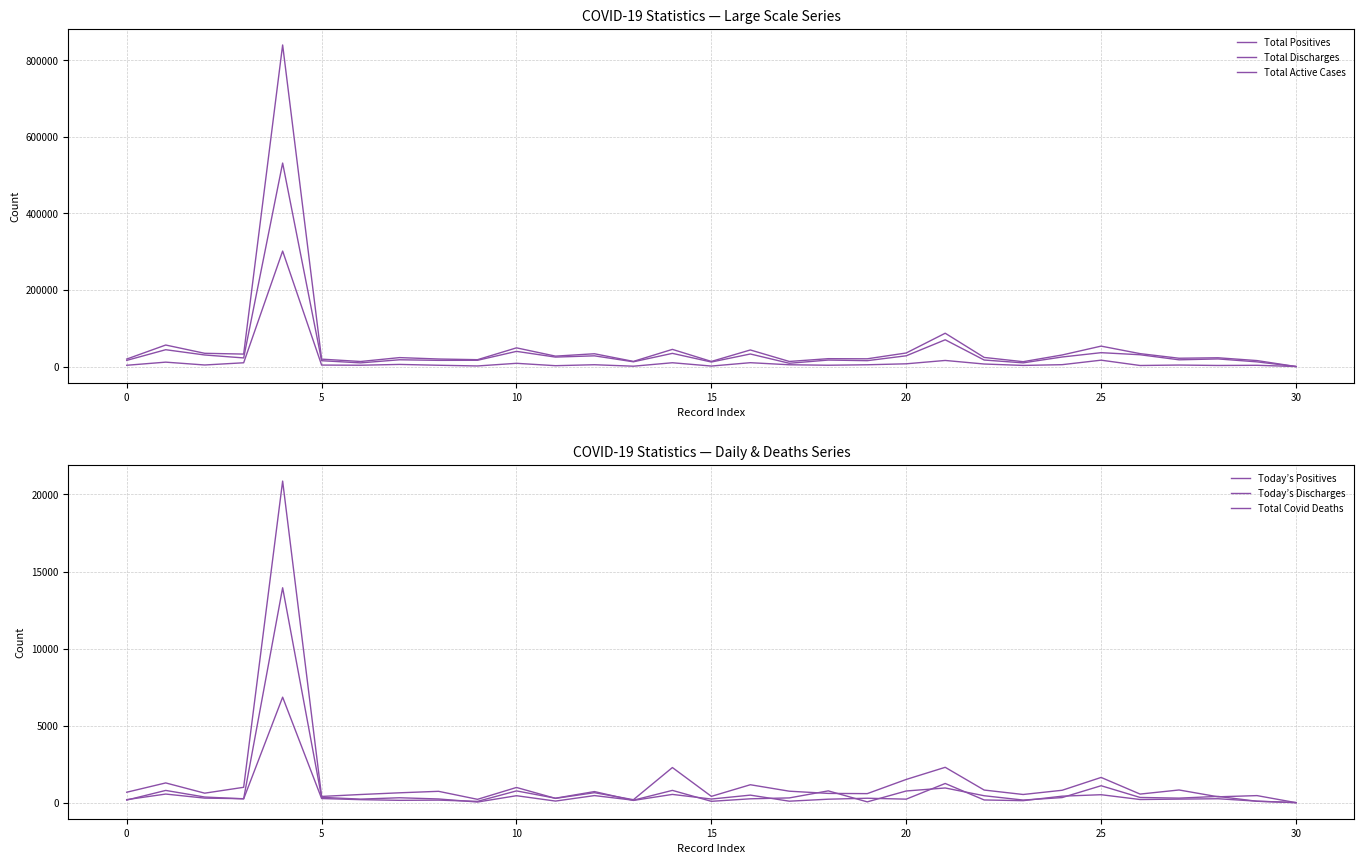

How many lines are shown in the chart?

6